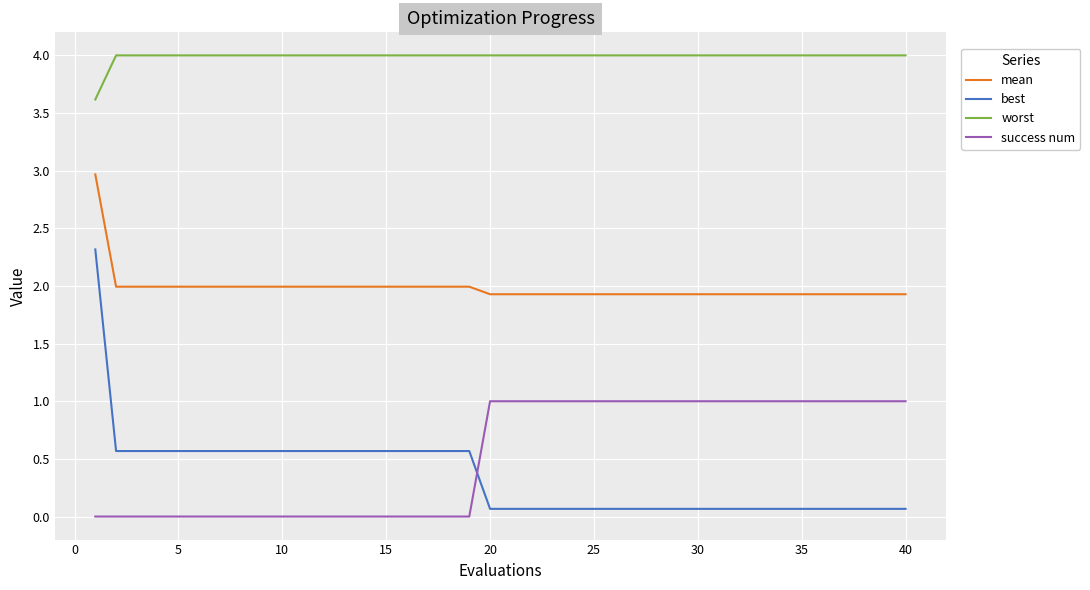

What is the highest value of the worst series?

4.0